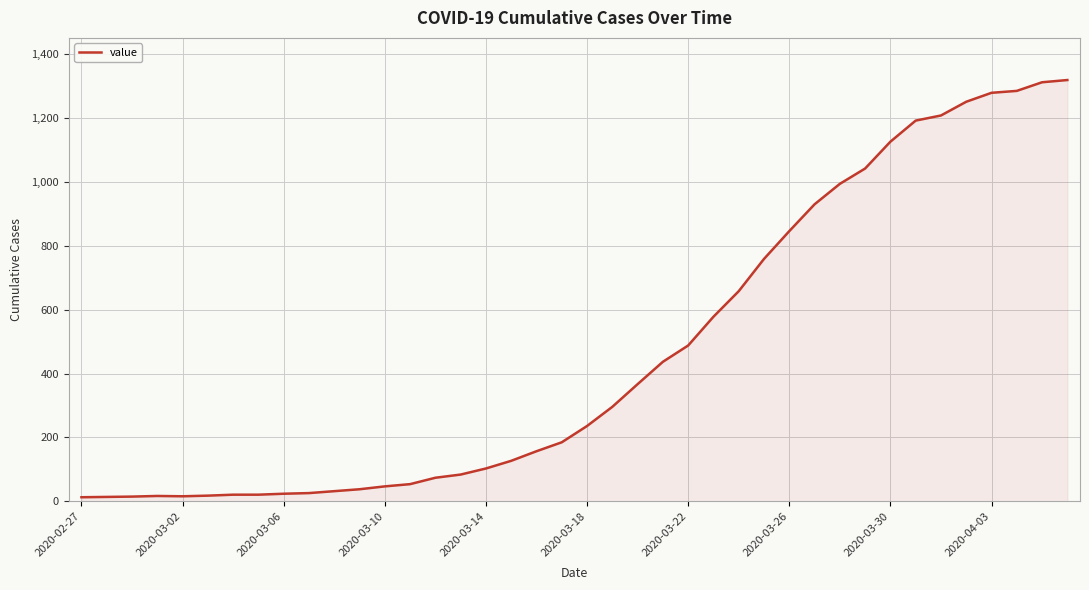

What is the difference between the maximum and minimum values?

1306